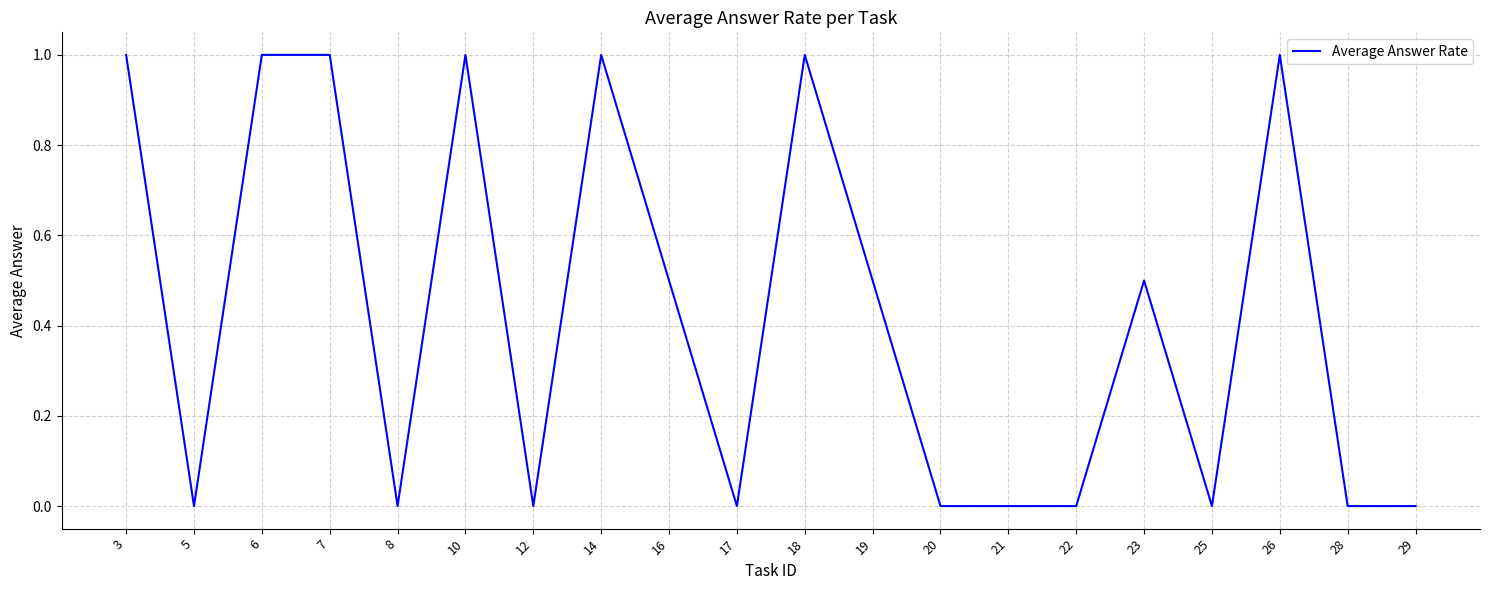

What is the maximum value shown in the chart?

1.0